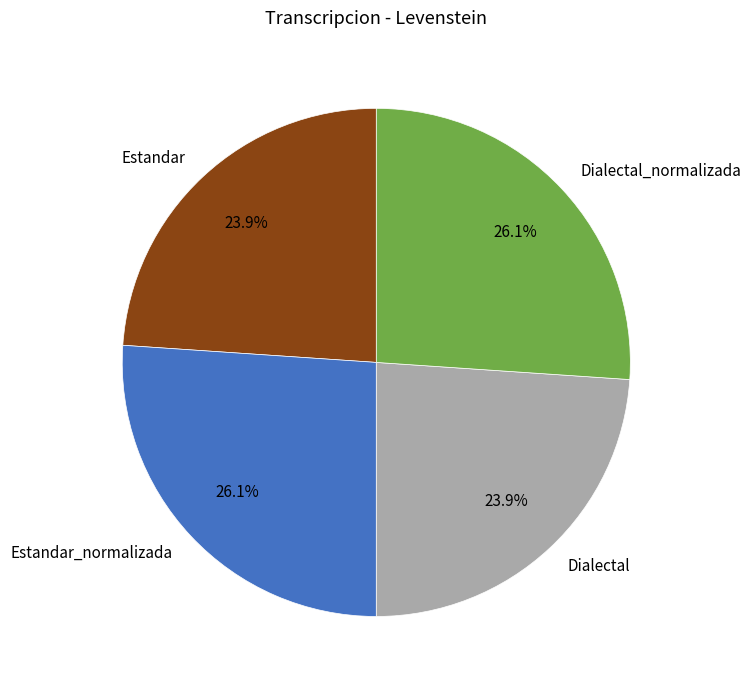

What percentage do Estandar_normalizada and Dialectal together represent?

50.0%